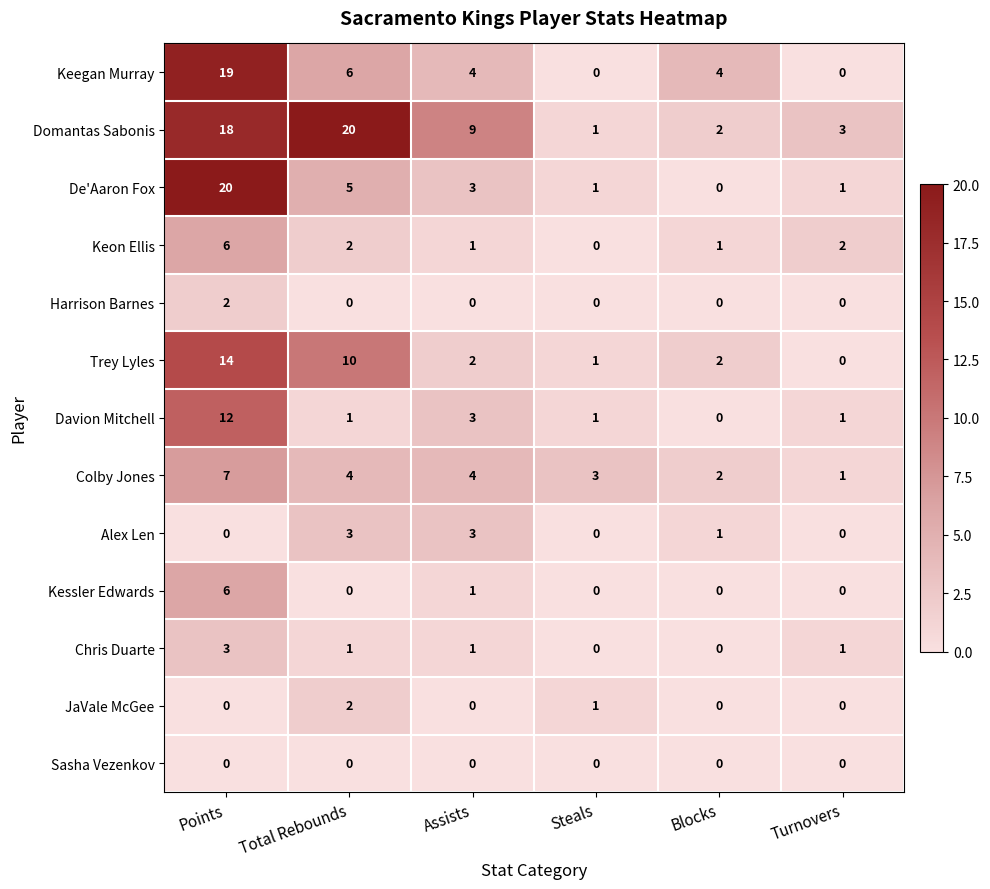

What is the difference between the second highest and minimum values in the Trey Lyles series?

10